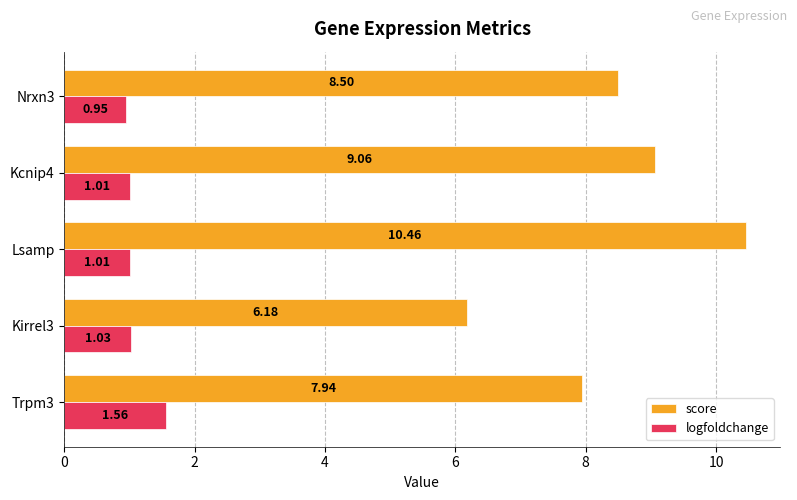

Which series has the largest total across all categories?

score